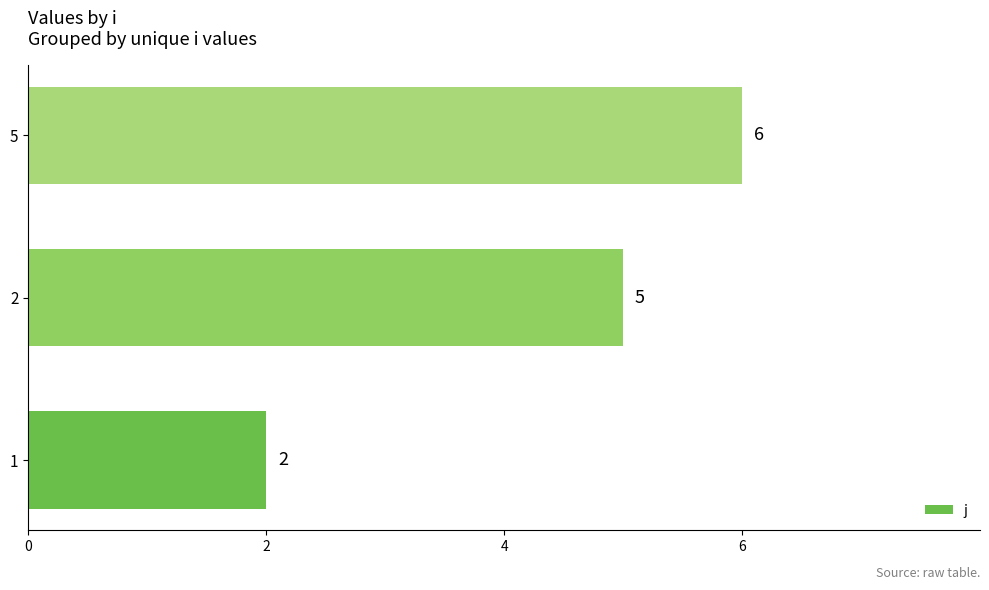

The value at 5 is 6. True or false?

True